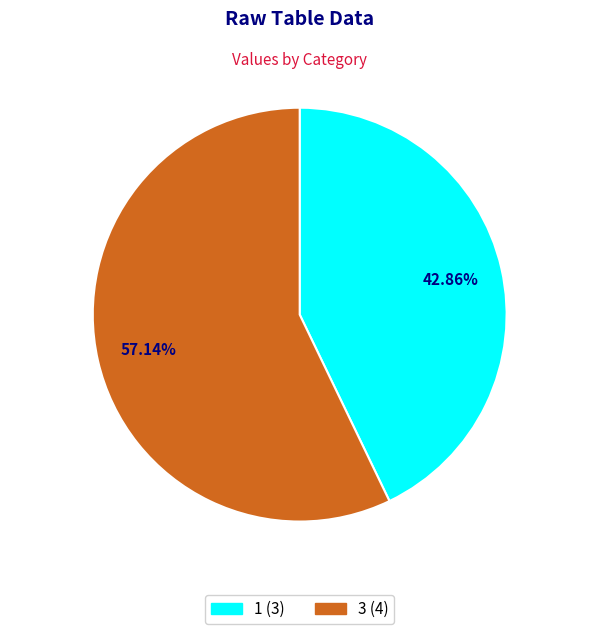

Is there any slice that represents more than half of the pie?

Yes